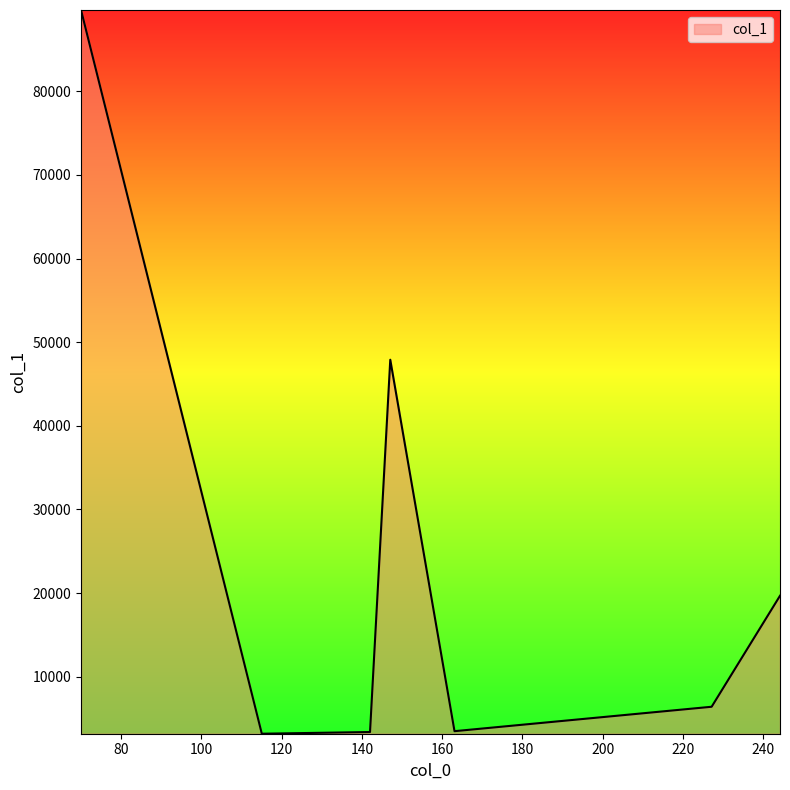

How many interior local peaks (higher than both neighbors) does the data have?

1